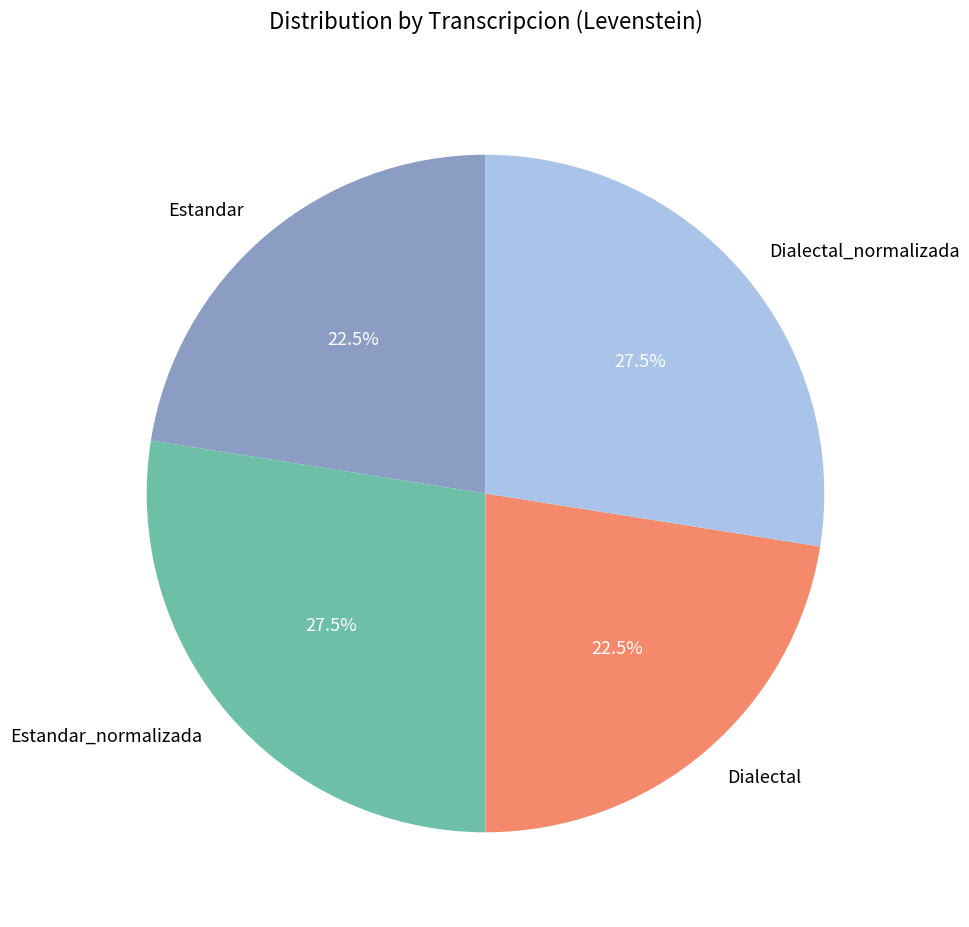

What is the ratio of the value at Estandar_normalizada to the value at Dialectal_normalizada?

1.0